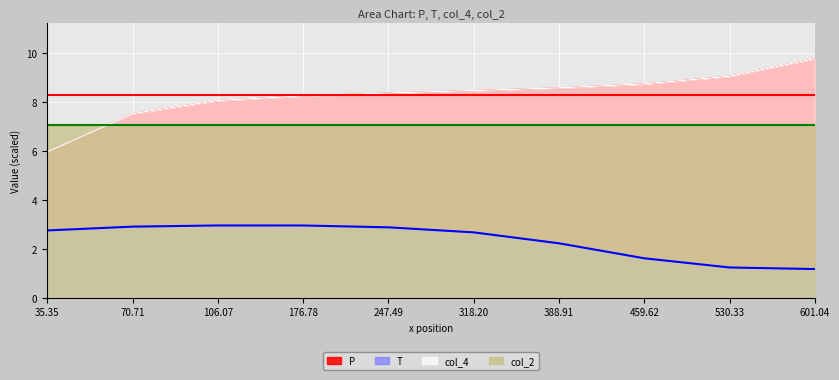

At which label does T reach its minimum?

601.04